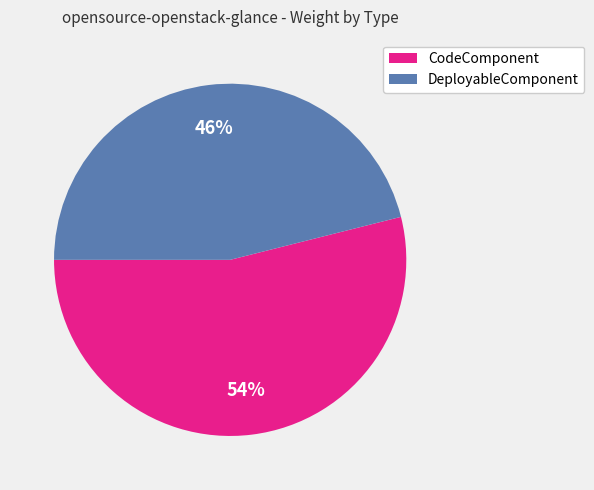

To the nearest percent, what is the average slice percentage?

50%